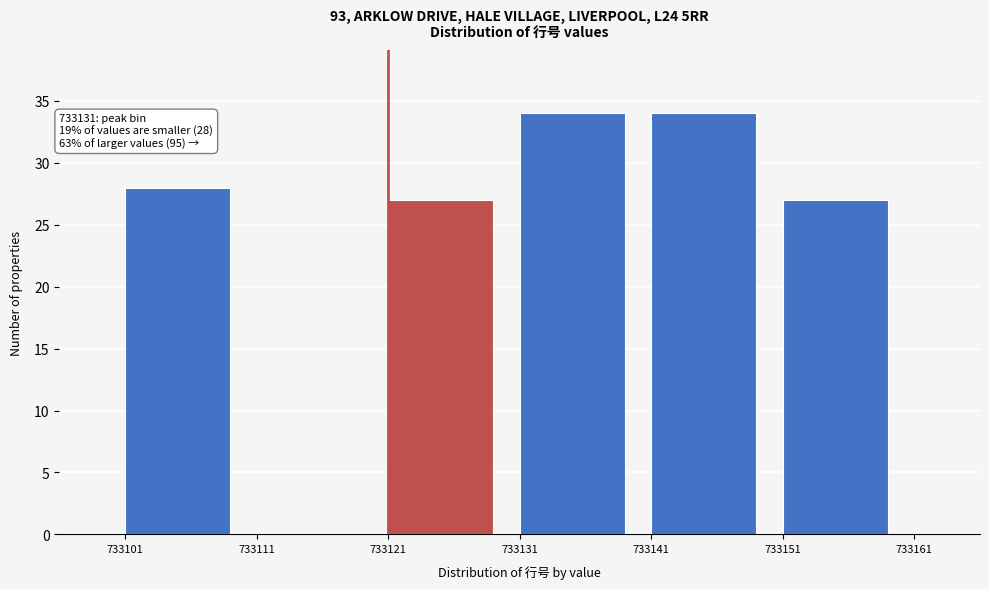

Reading left to right, transcribe all the data shown in this chart.

733101=28	733111=0	733121=27	733131=34	733141=34	733151=27